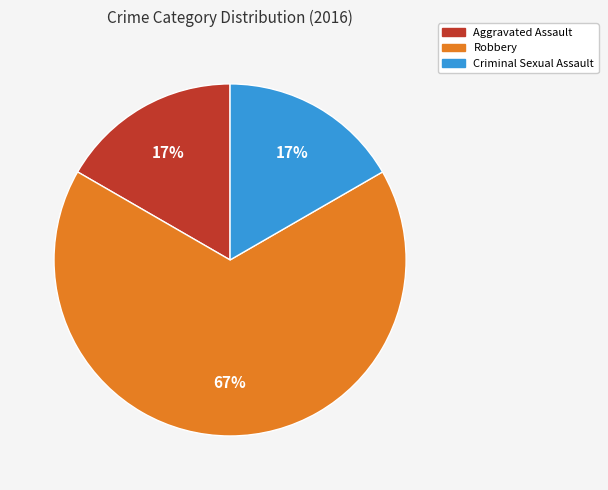

Does Robbery account for over 50% of the chart?

Yes